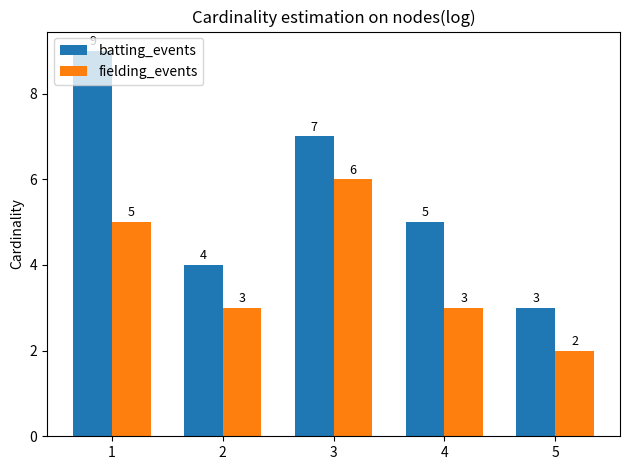

What is the value of the batting_events bar at the 2nd from the left?

4